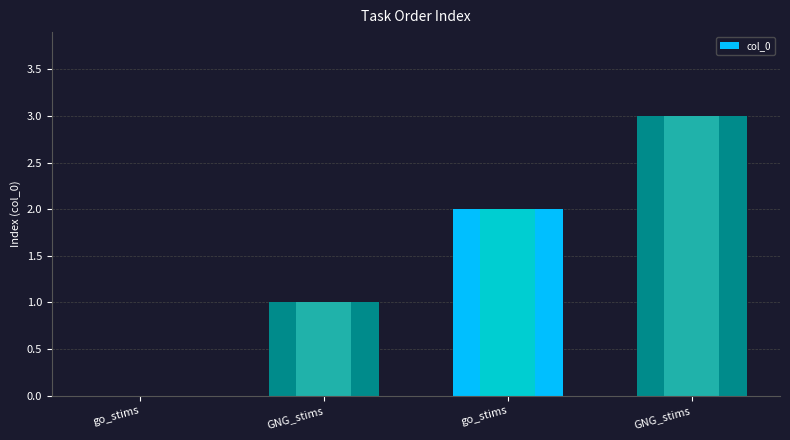

What is the approximate value at GNG_stims?

1